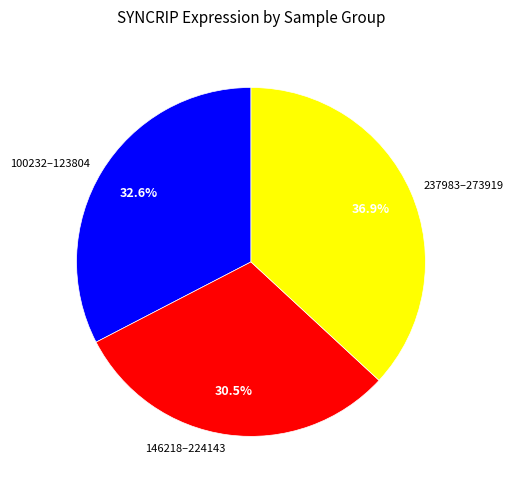

Which category has the smallest portion of the pie?

146218–224143